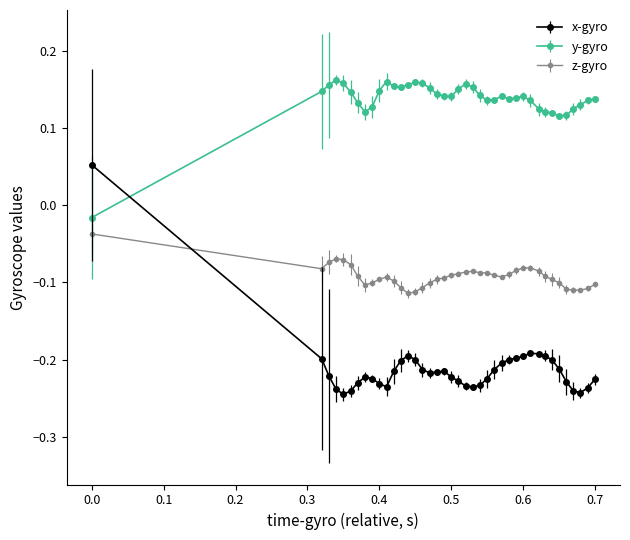

What are all the series names shown in the legend?

x-gyro, y-gyro, z-gyro